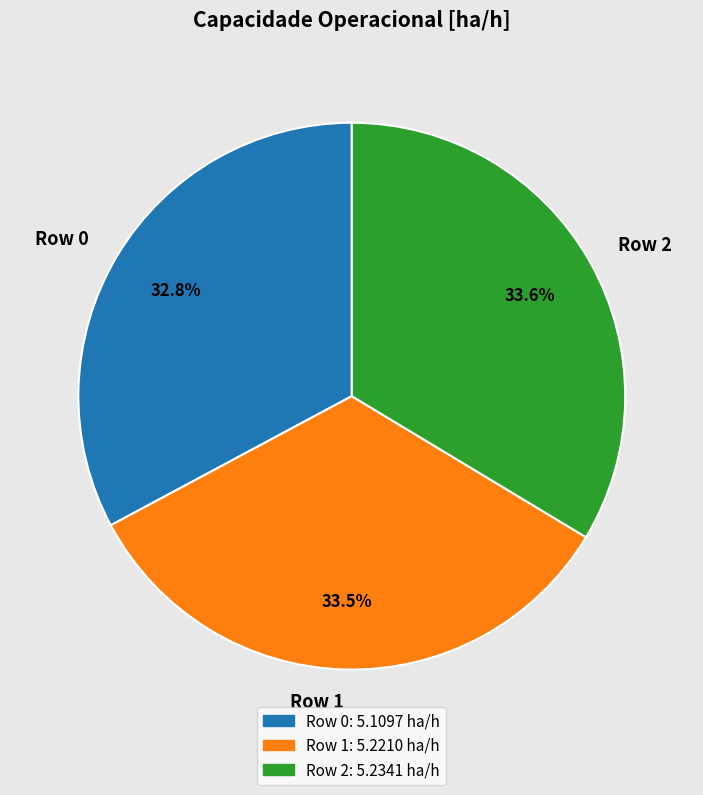

How many slices are in this pie chart?

3